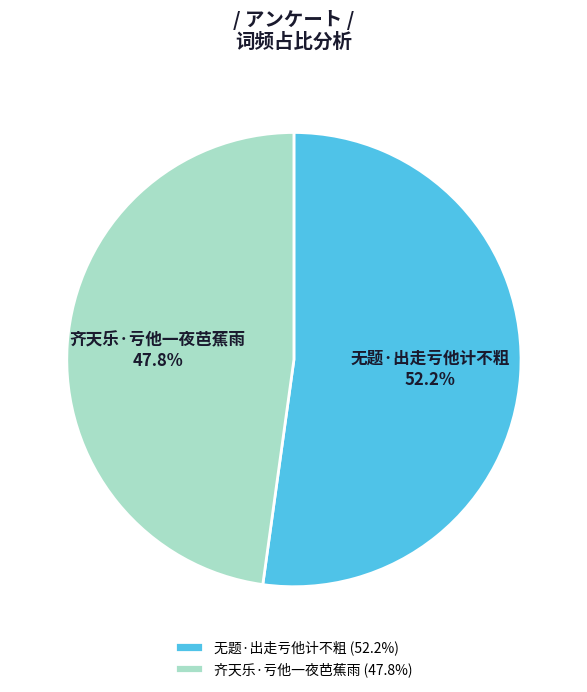

To the nearest percent, what is the difference between the 无题·出走亏他计不粗 and 齐天乐·亏他一夜芭蕉雨 slice percentages?

4%